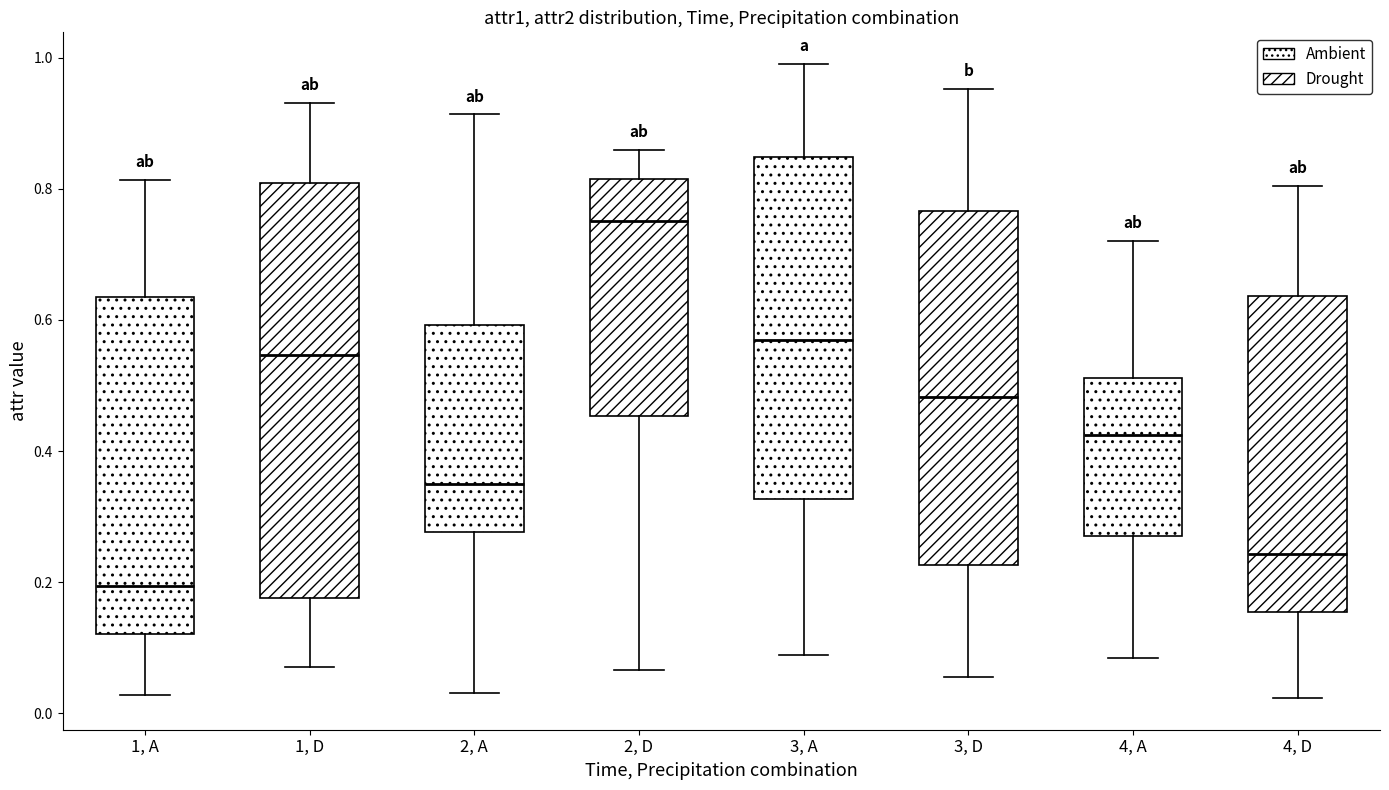

Where does the lower whisker of the box for 2, D end on the y-axis? The values are not printed on the chart, so give them approximately, as read against the axis.

0.06